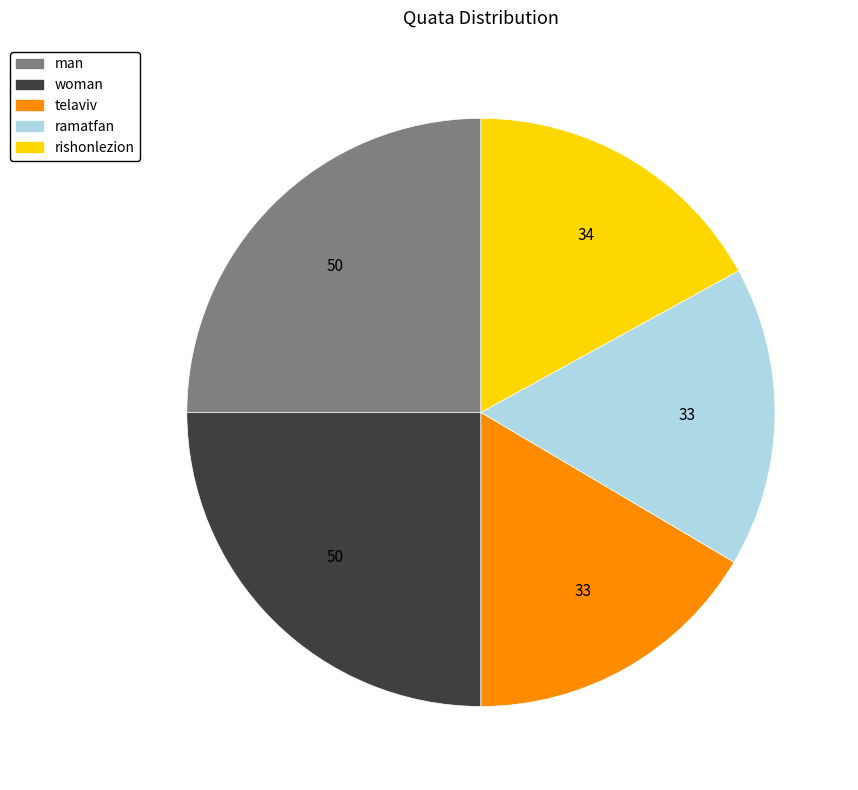

True or false: telaviv accounts for 3% of the total.

False